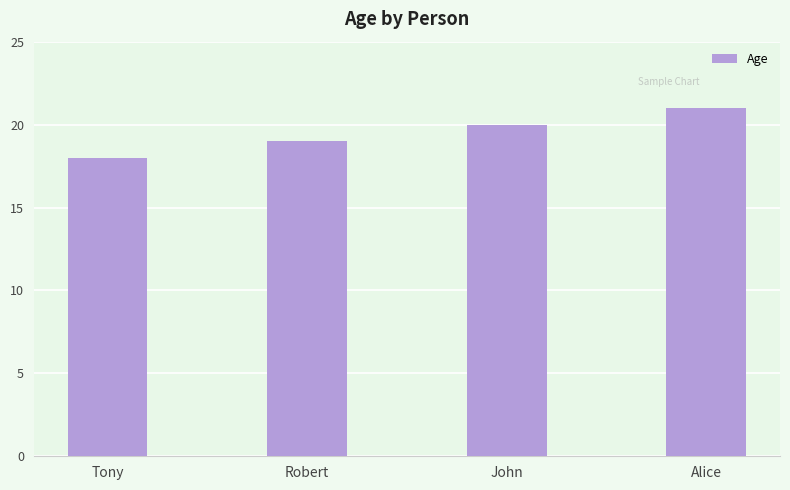

The value at Robert is 26. True or false?

False